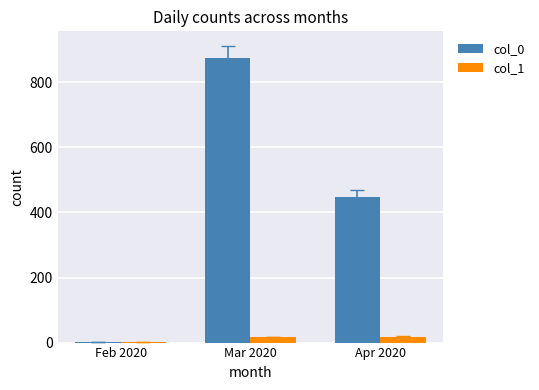

The col_0 series shows 244 at Apr 2020. True or false?

False